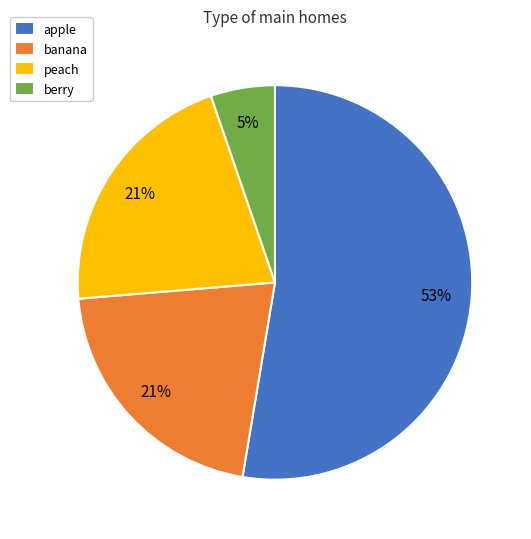

Which slice represents more than half of the pie?

apple